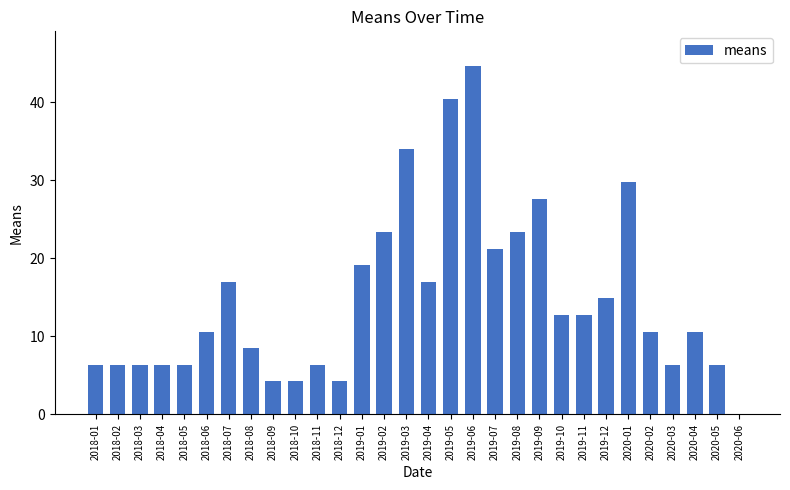

What is the approximate value at 2018-11?

6.4